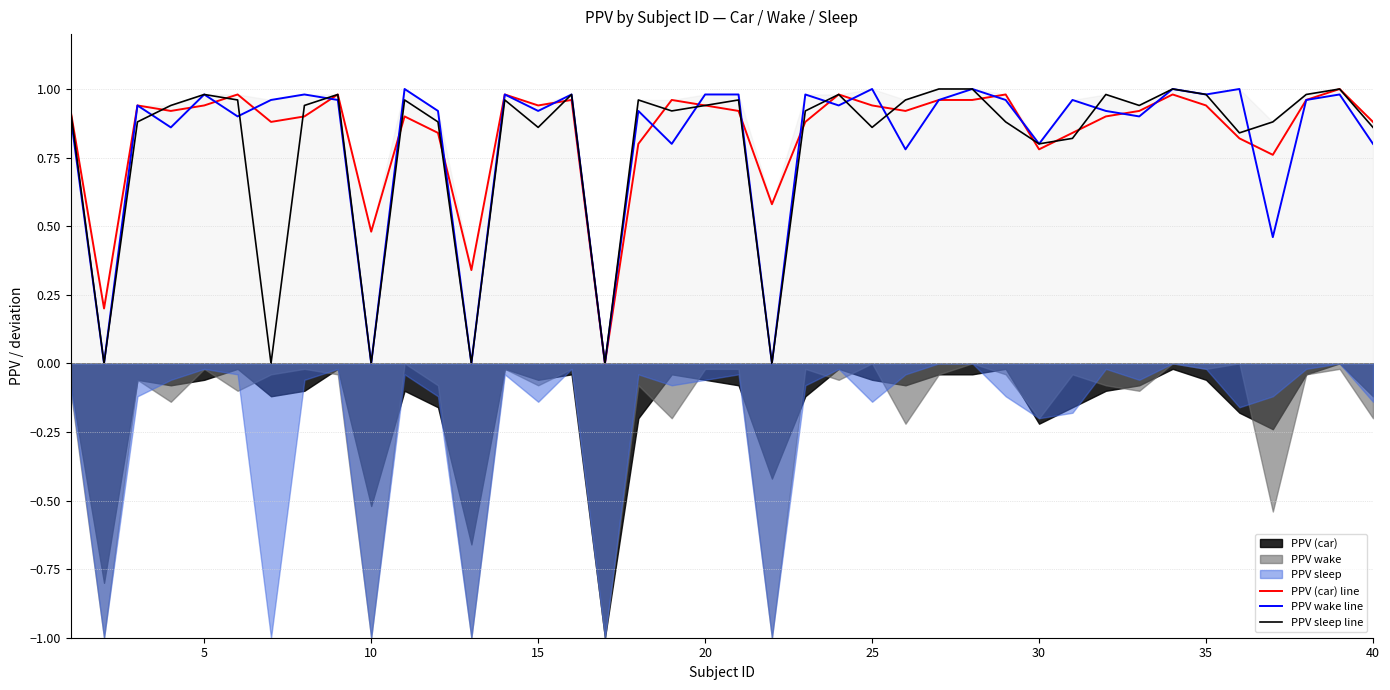

How many data points in PPV wake line are above 0?

35